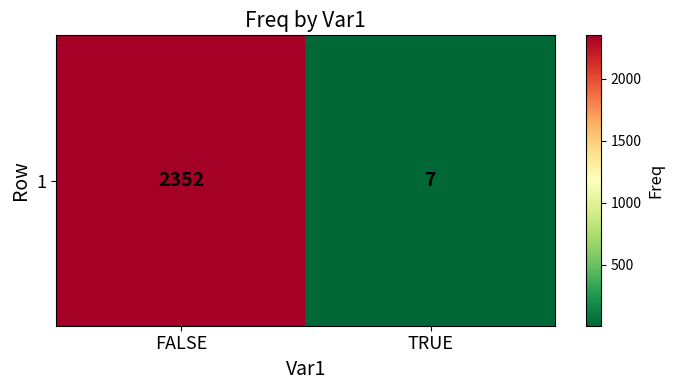

What is the sum of all values?

2359